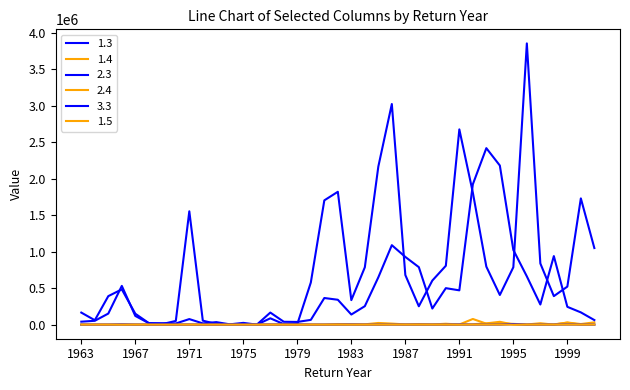

What is the value of the 3.3 point at the 6th from the left?

42.7